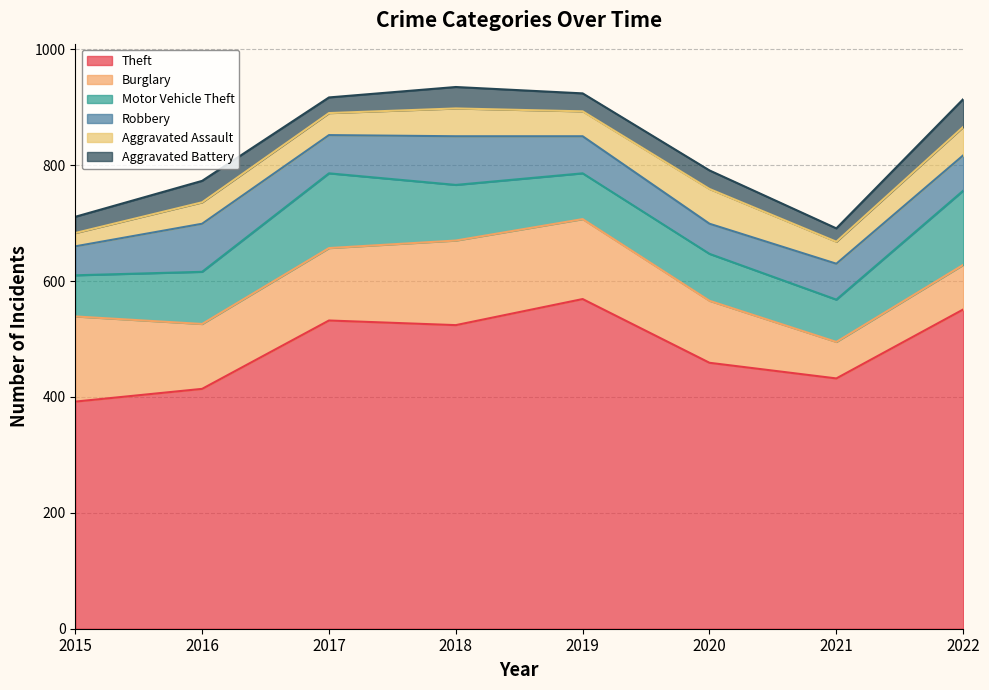

How many interior local peaks does the Aggravated Assault series have?

2